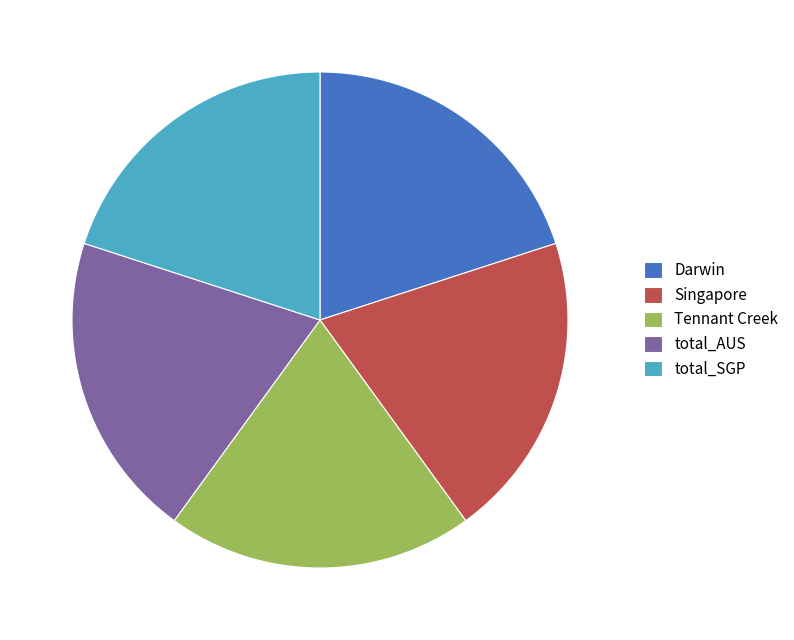

Count the number of slices in the pie.

5